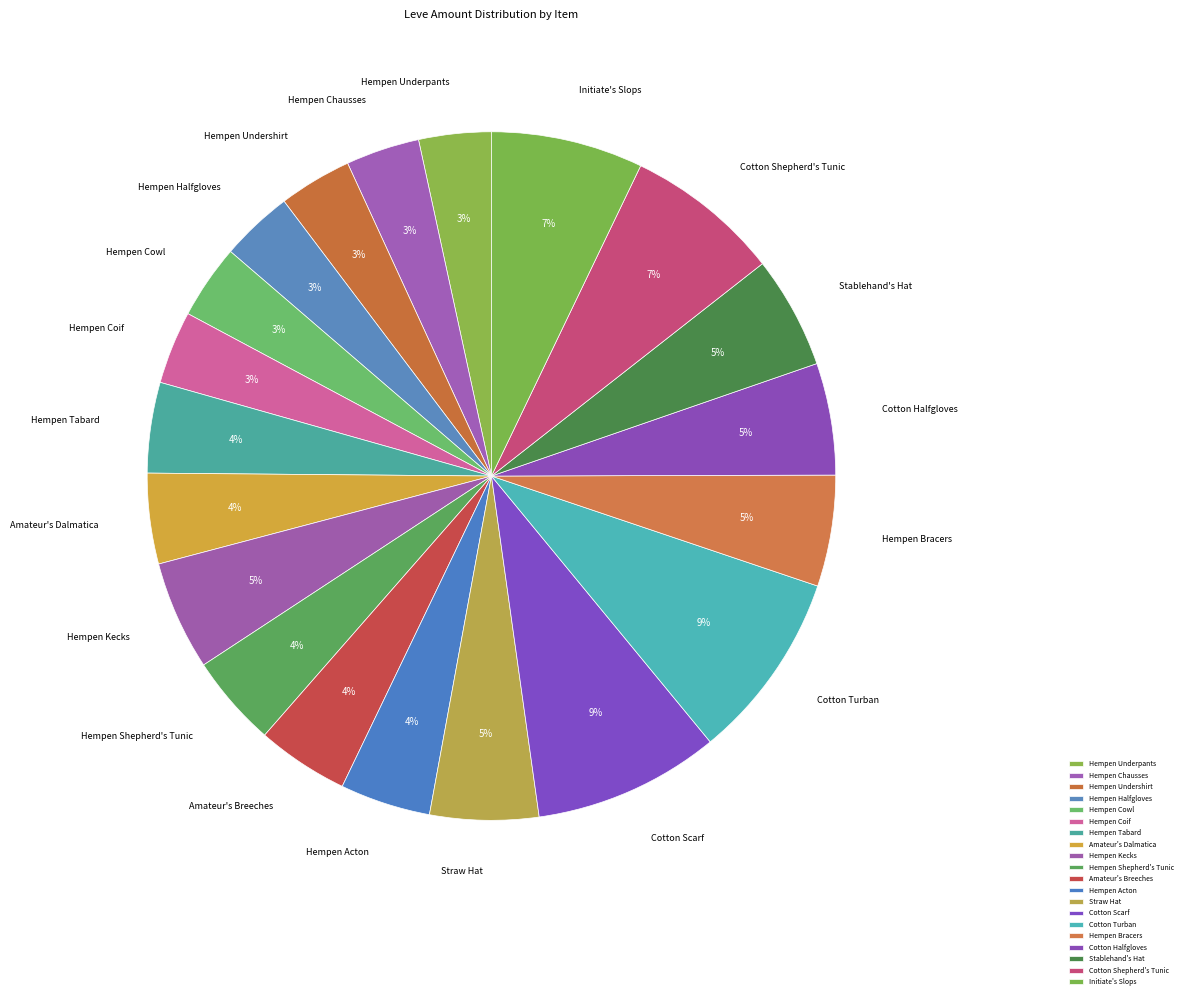

To the nearest percent, what is the difference between the Cotton Shepherd's Tunic and Hempen Kecks slice percentages?

2%